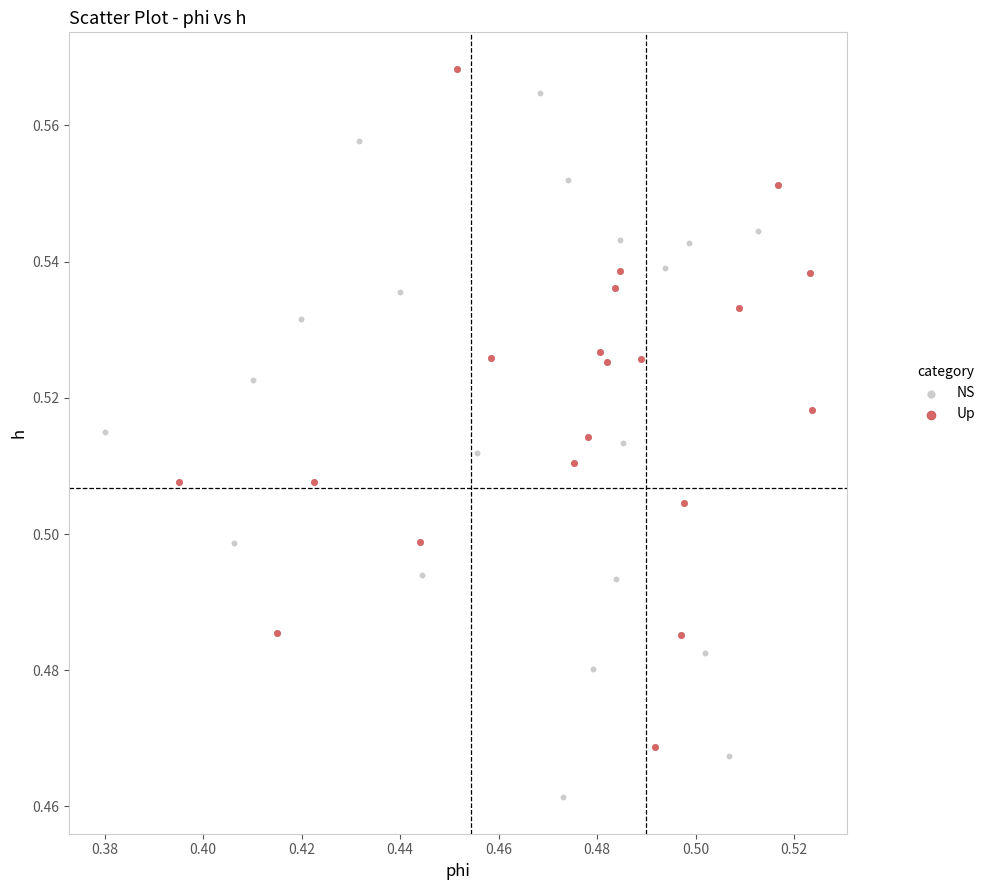

Which series has the largest Y range (max minus min)?

NS